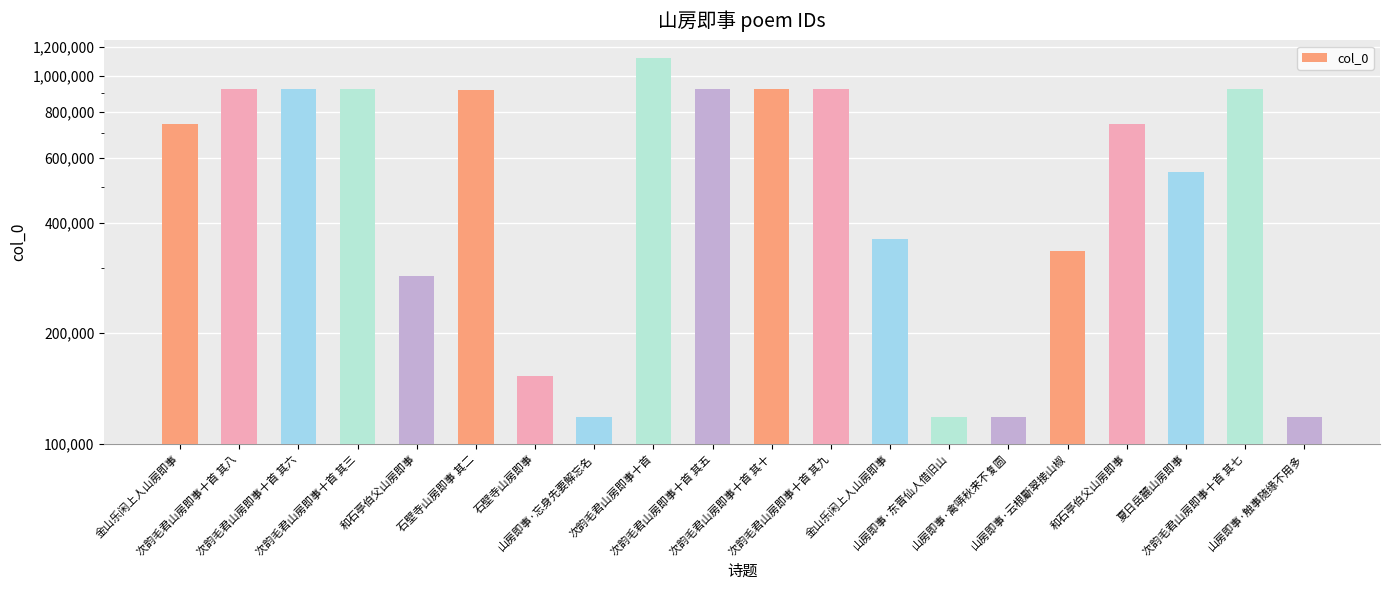

What is the sum of all values?

12140744